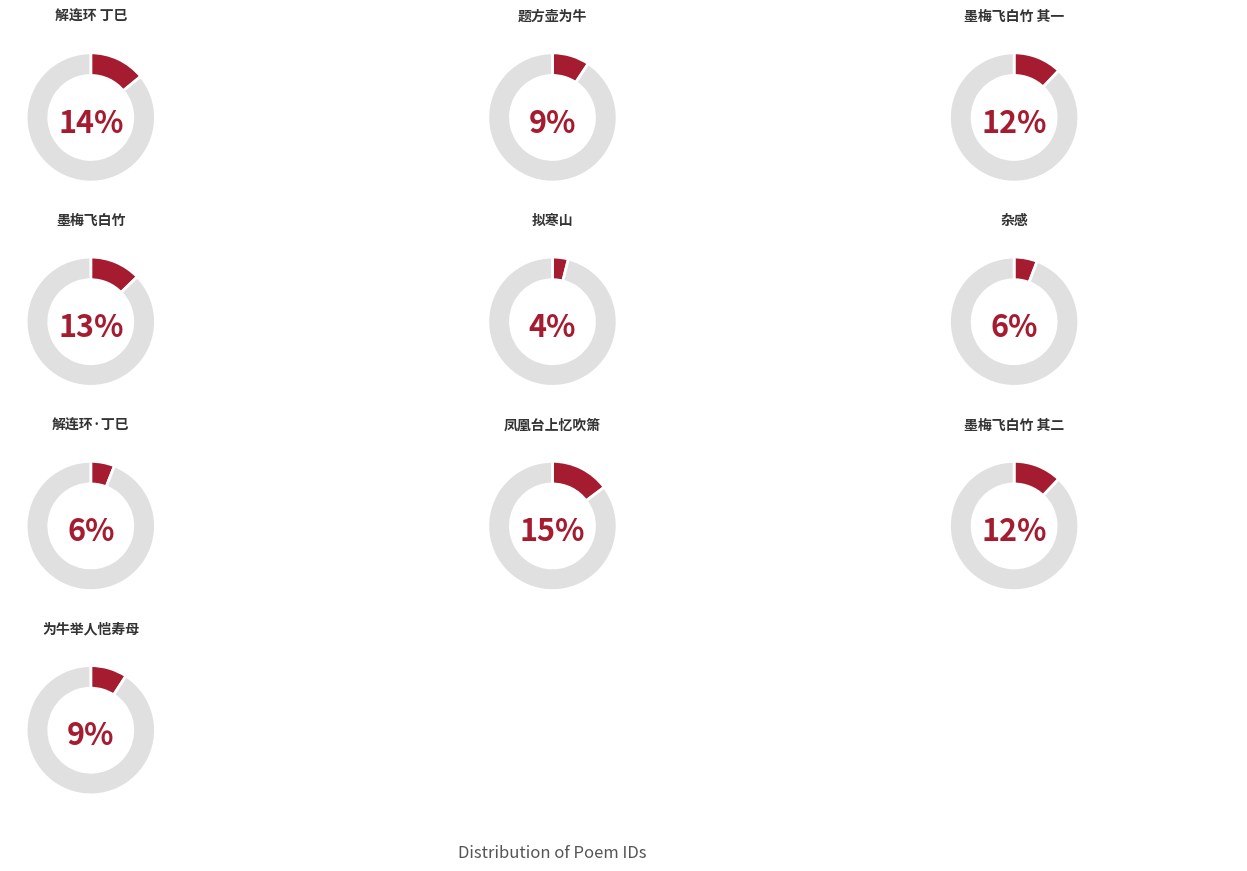

To the nearest percent, what is the combined percentage of 凤凰台上忆吹箫  闰六月七日为牛女作懊恼词 and 拟寒山·我曾为牛马?

19%